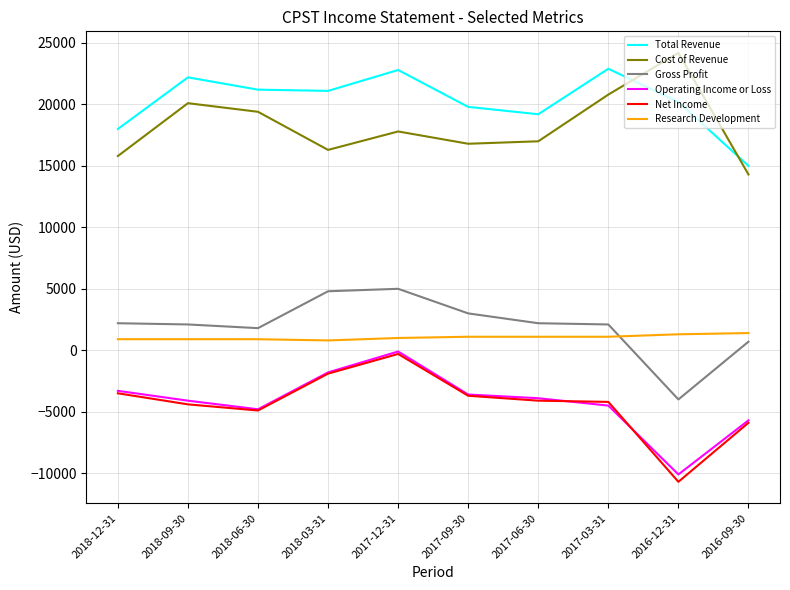

How many distinct data groups are displayed?

6